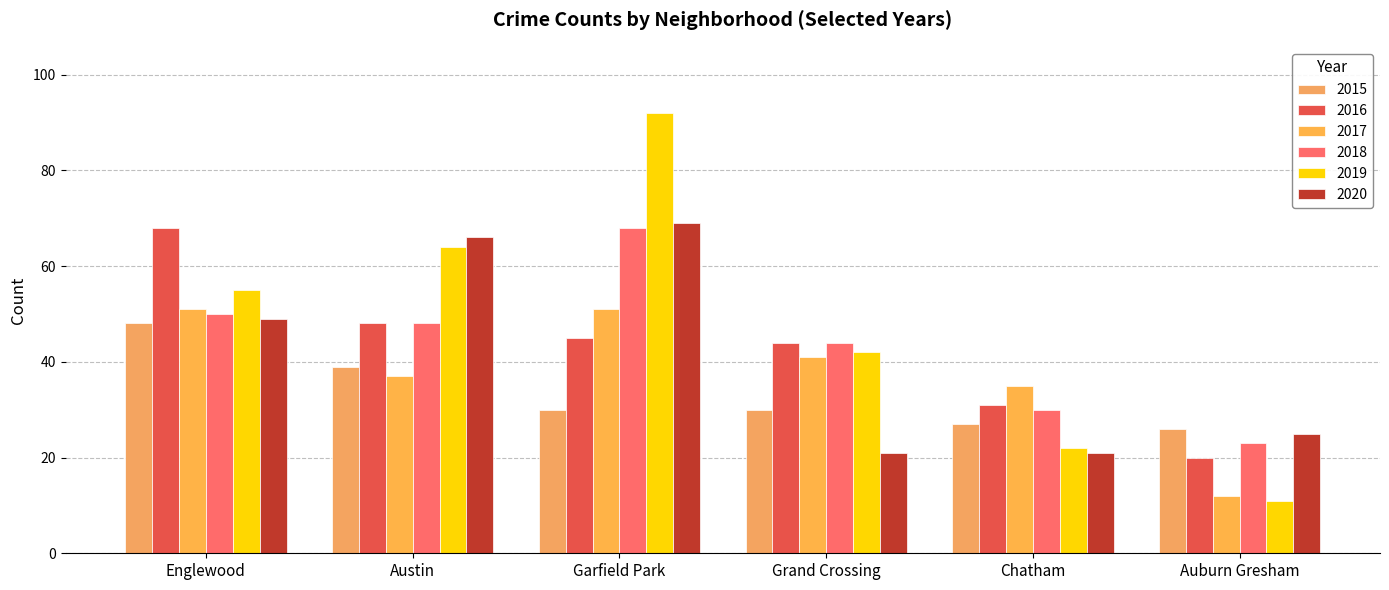

How many data points in 2017 are less than 41?

3